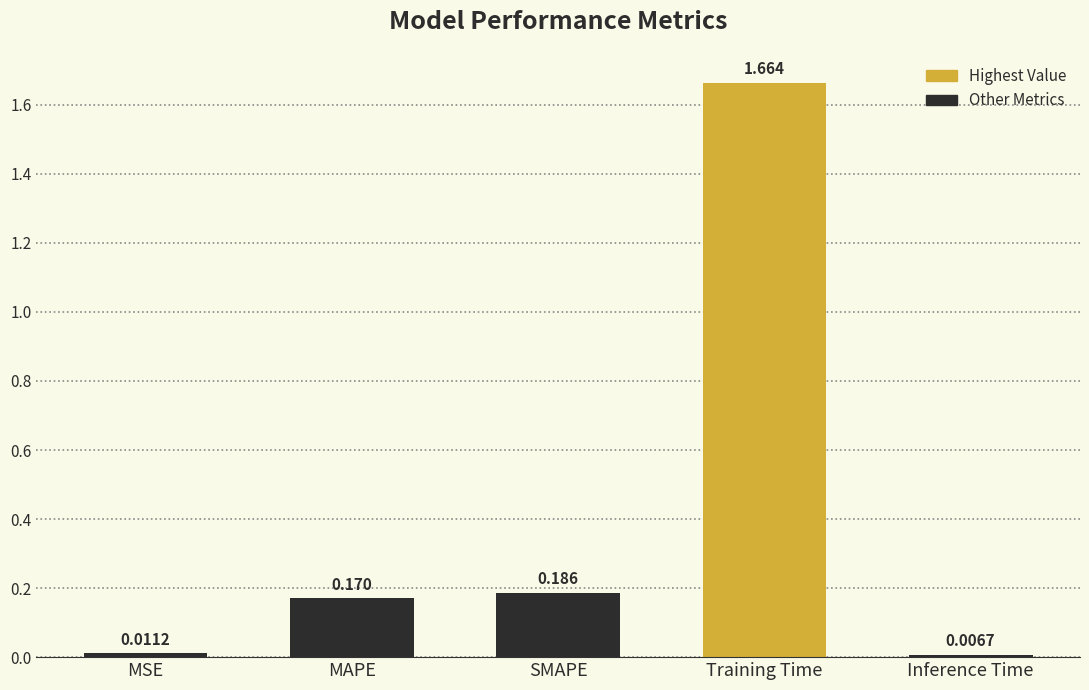

How many data points does each series have?

5